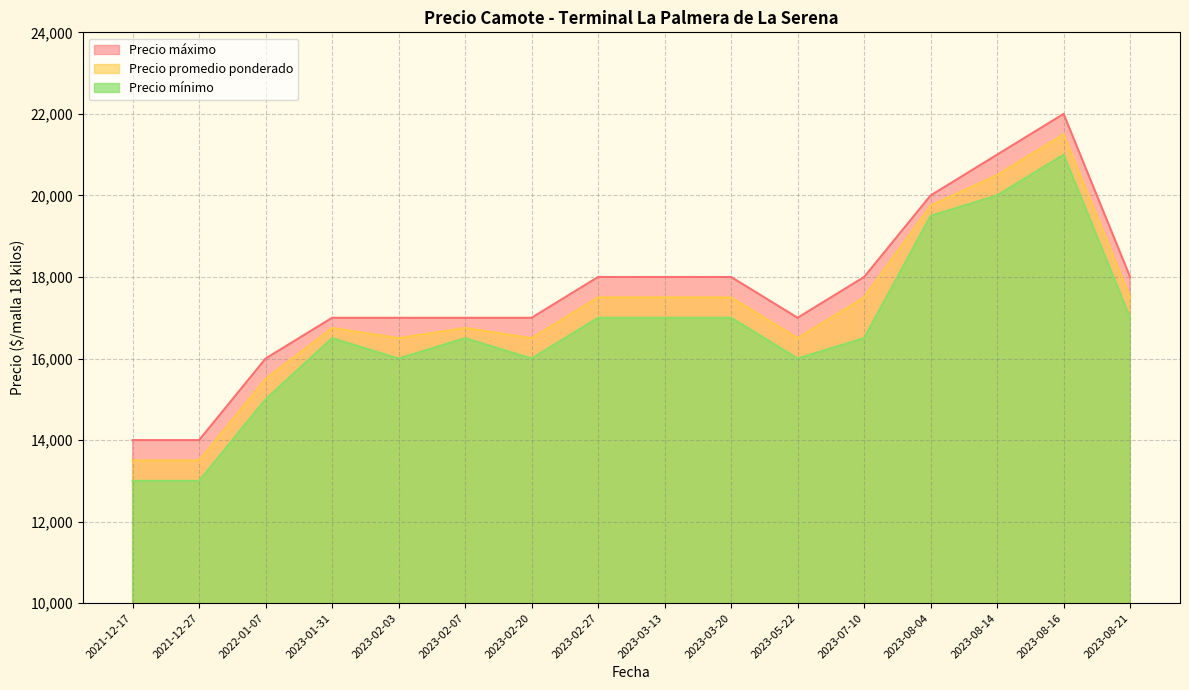

In Precio promedio ponderado, how many points are higher than both neighbors (excluding endpoints)?

3